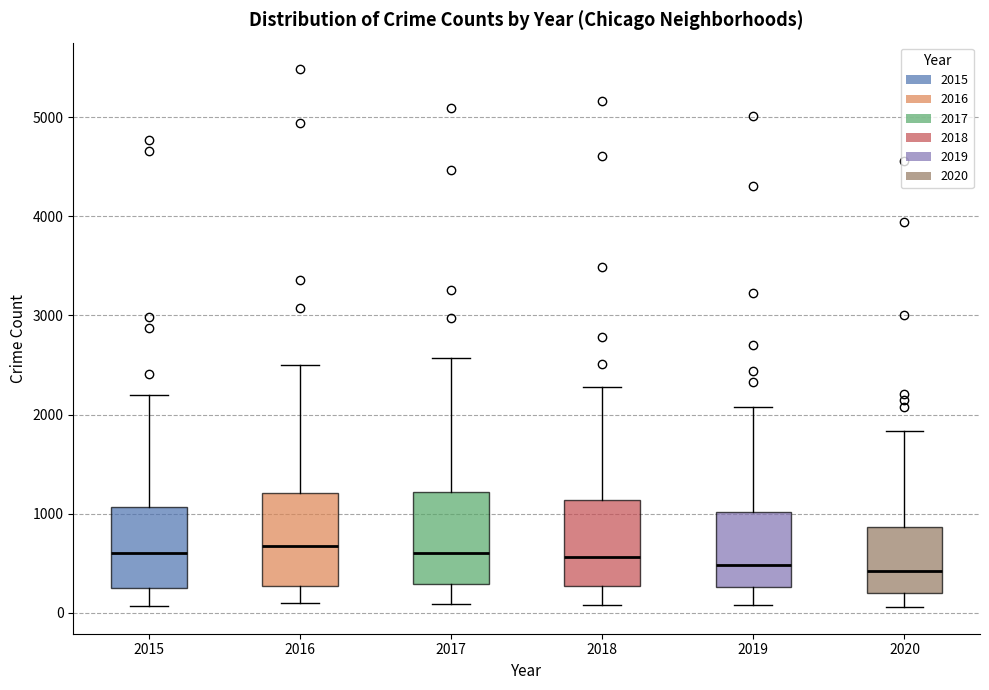

Where is the lower edge of the box at x = 2016 on the y-axis? The values are not printed on the chart, so give them approximately, as read against the axis.

300